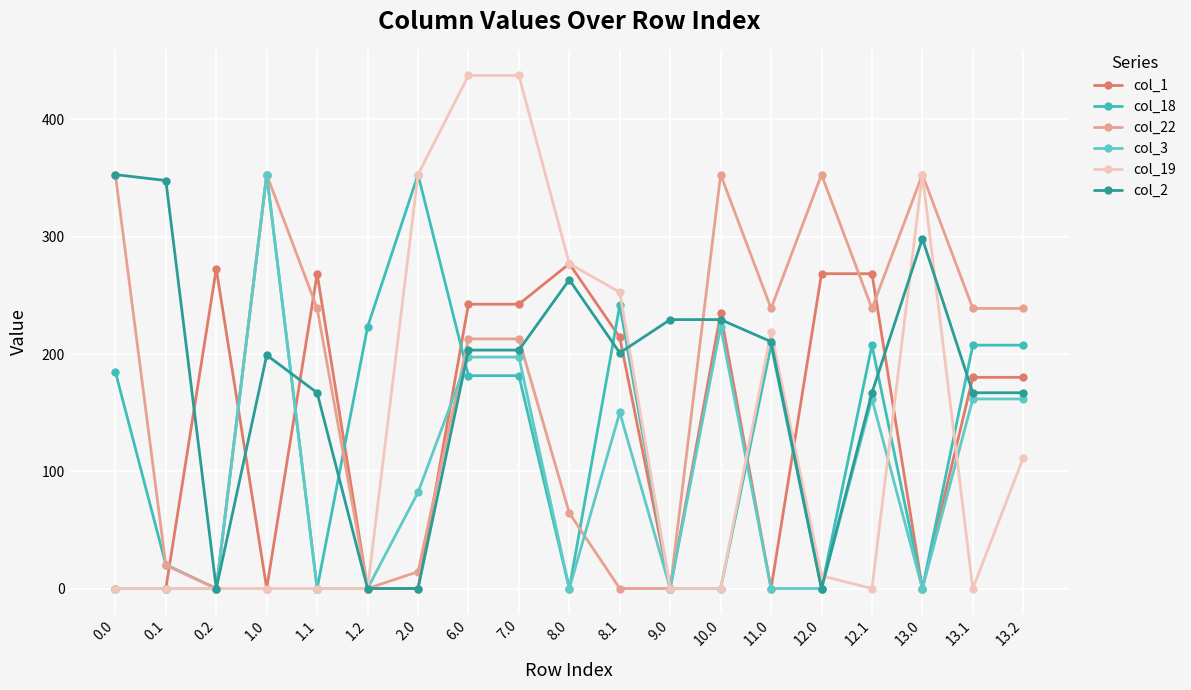

Reading left to right, what are all the values shown in this chart?

col_1: 0.0	0.0	272.7	0.0	268.5	0.0	0.0	242.5	242.5	277.0	214.1	0.0	234.6	0.0	268.5	268.5	0.0	180.1	180.1
col_18: 184.7	20.3	0.0	353.0	0.0	223.1	353.0	181.5	181.5	0.0	241.5	0.0	0.0	207.5	0.0	207.5	0.0	207.5	207.5
col_22: 353.0	19.9	0.0	353.0	238.9	0.0	14.3	212.9	212.9	64.4	0.0	0.0	353.0	238.9	353.0	238.9	353.0	238.9	238.9
col_3: 0.0	0.0	0.0	353.0	0.0	0.0	82.0	197.4	197.4	0.0	150.2	0.0	223.4	0.0	0.0	161.7	0.0	161.7	161.7
col_19: 0.0	0.0	0.0	0.0	0.0	0.0	353.0	437.5	437.5	277.0	252.7	0.0	0.0	218.7	10.9	0.0	353.0	0.0	111.4
col_2: 353.0	347.9	0.0	199.0	166.9	0.0	0.0	203.3	203.3	263.3	200.9	229.3	229.3	210.5	0.0	166.9	298.3	166.9	166.9